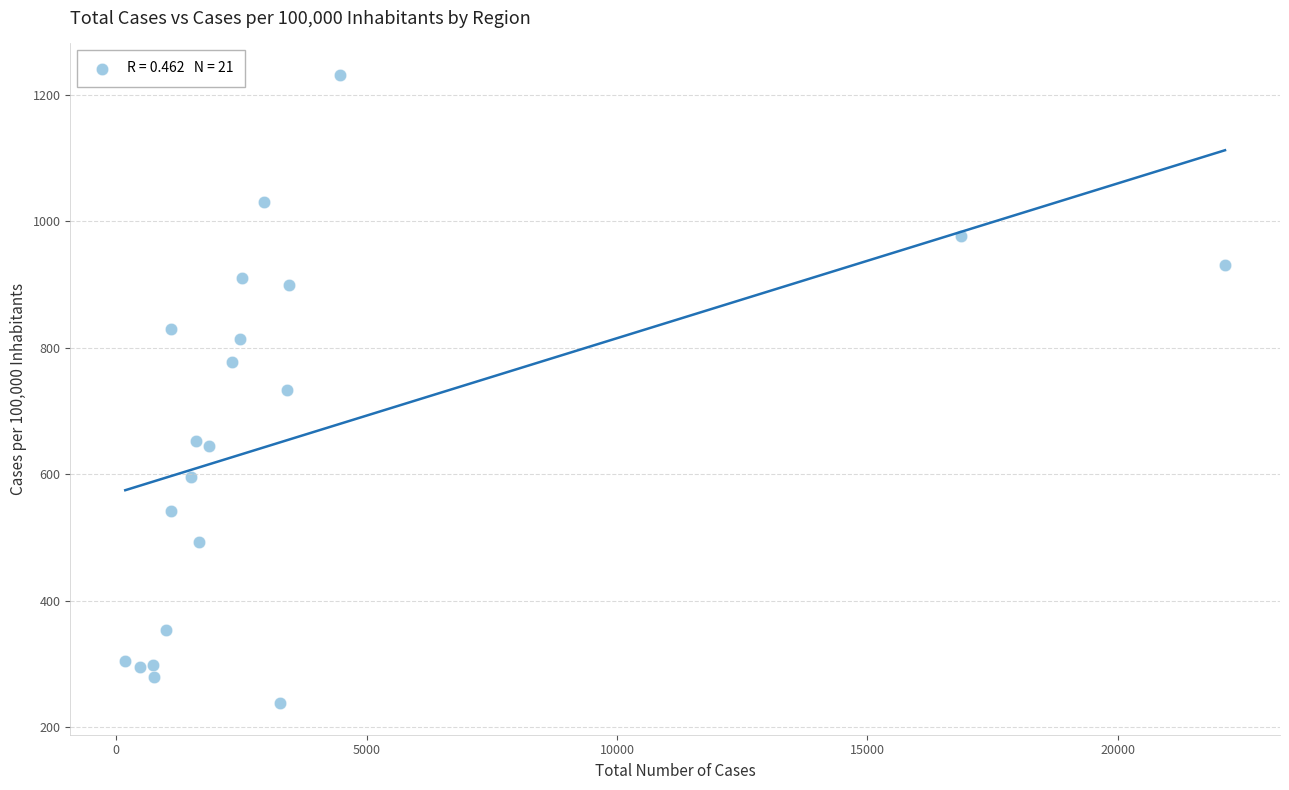

What is the range of X values (max minus min)?

21960.0